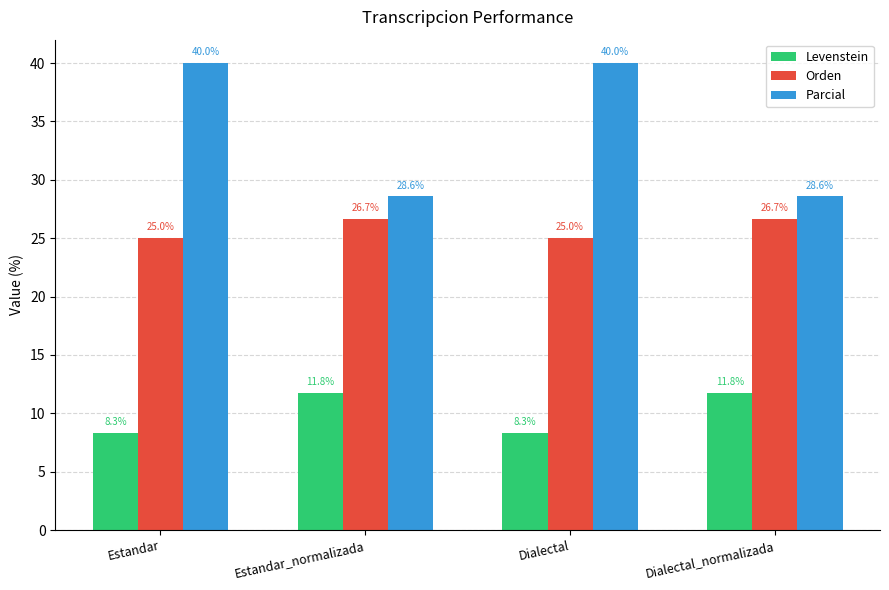

Is the value of Parcial at Dialectal greater than the value of Levenstein at Estandar_normalizada?

Yes